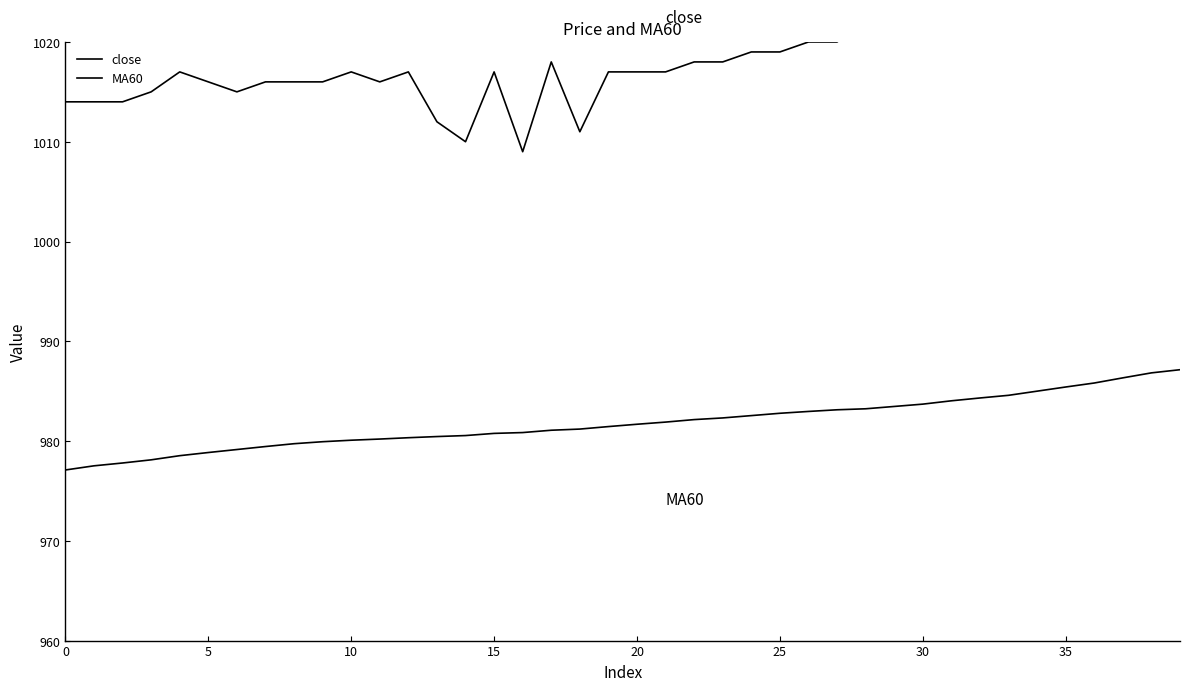

What is the minimum value for MA60?

977.1